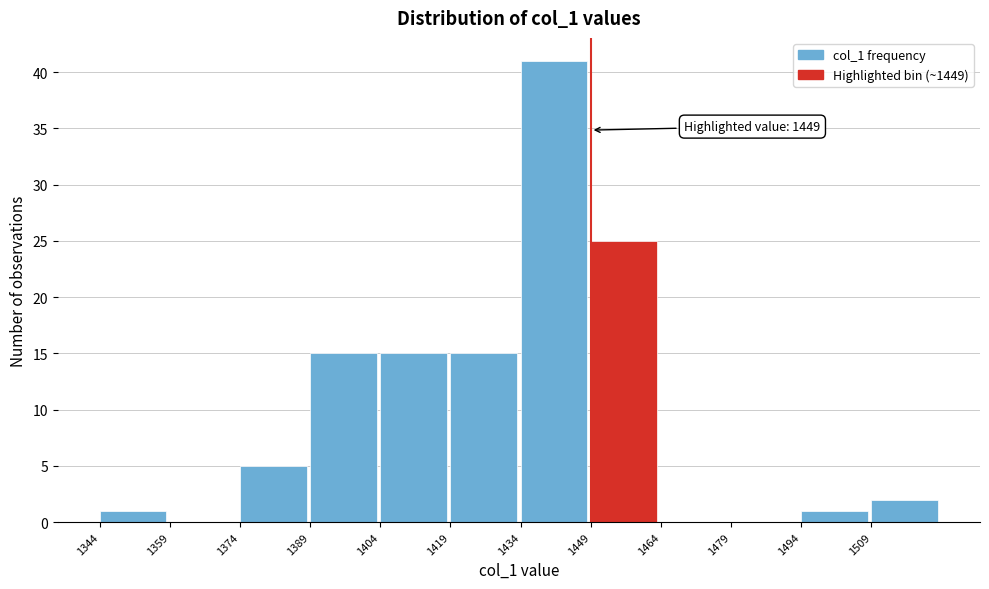

Which range on the x-axis has the tallest bar?

1434 to 1449